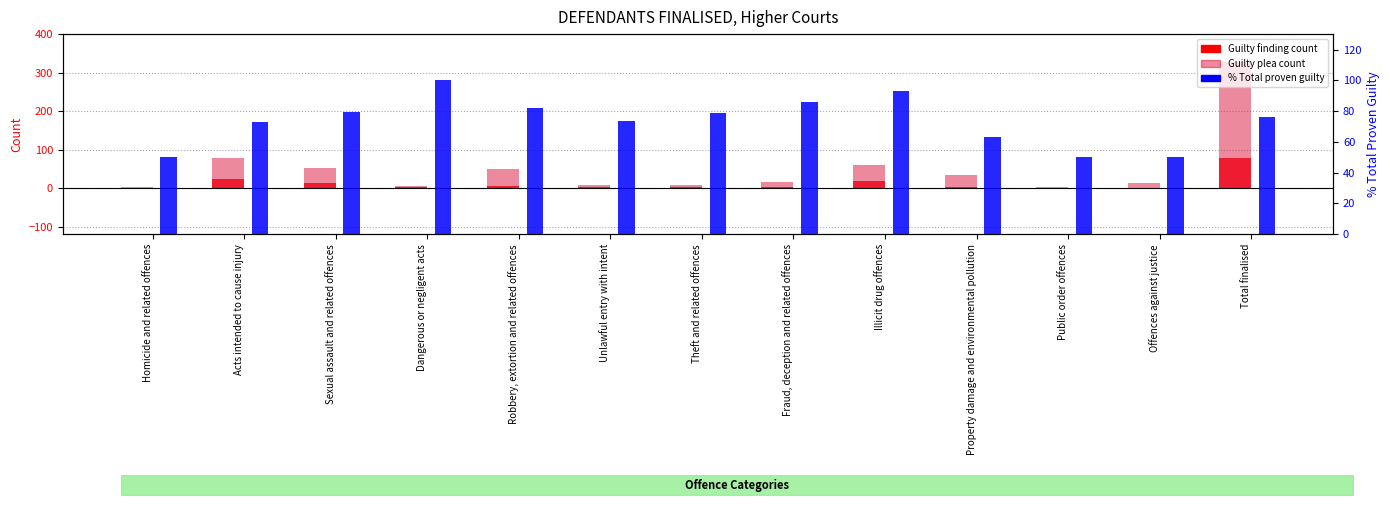

The % Total proven guilty series shows 55.3 at Robbery, extortion and related offences. True or false?

False